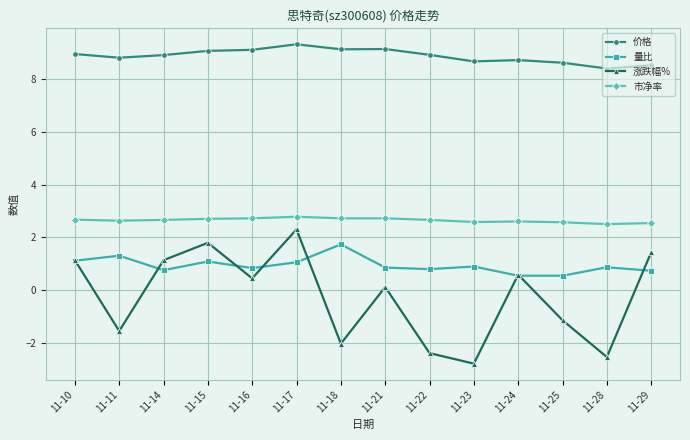

The value of 涨跌幅% at 11-28 is -2.5. True or false?

True